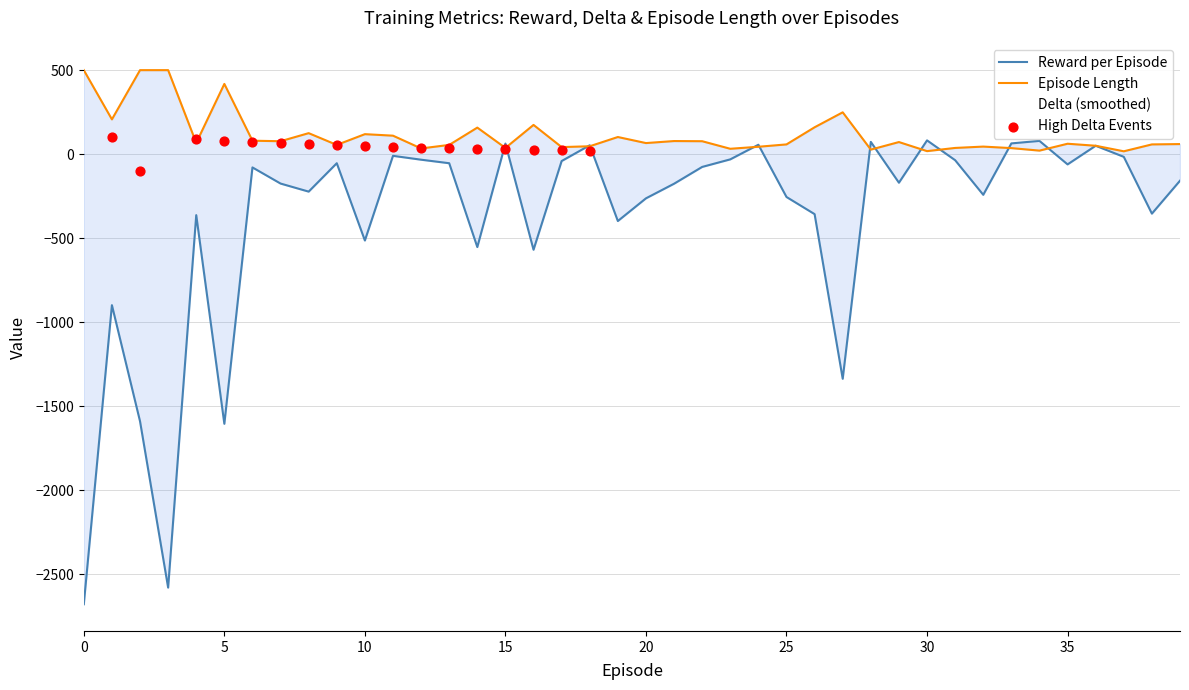

At which category is the sum across all series the highest?

11